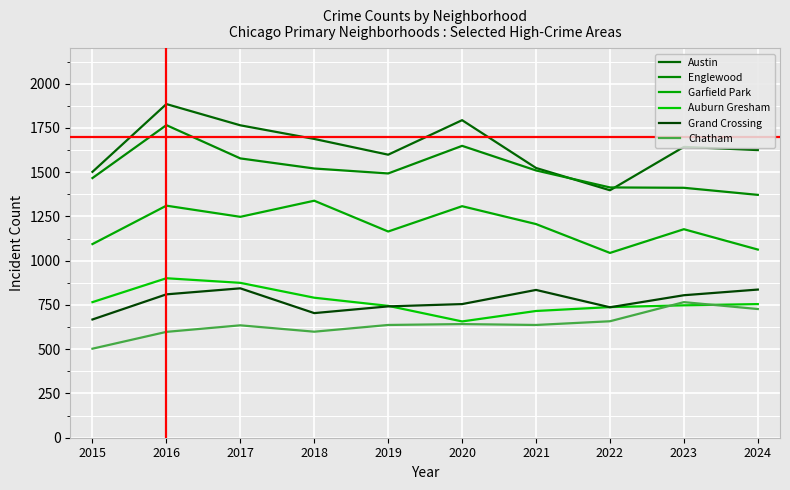

What is the spread (max minus min) of values at 2017?

1130